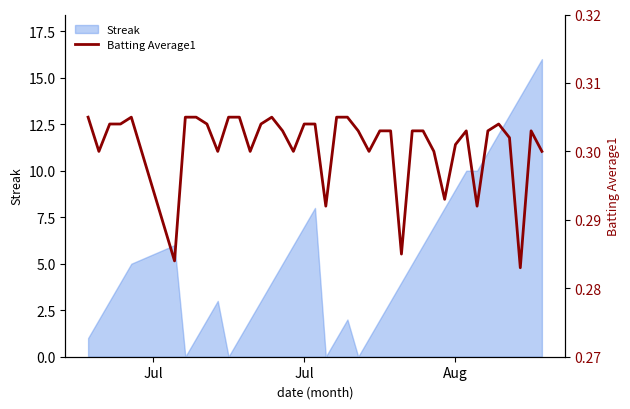

True or false: the data shows 0.4 at Aug.

False